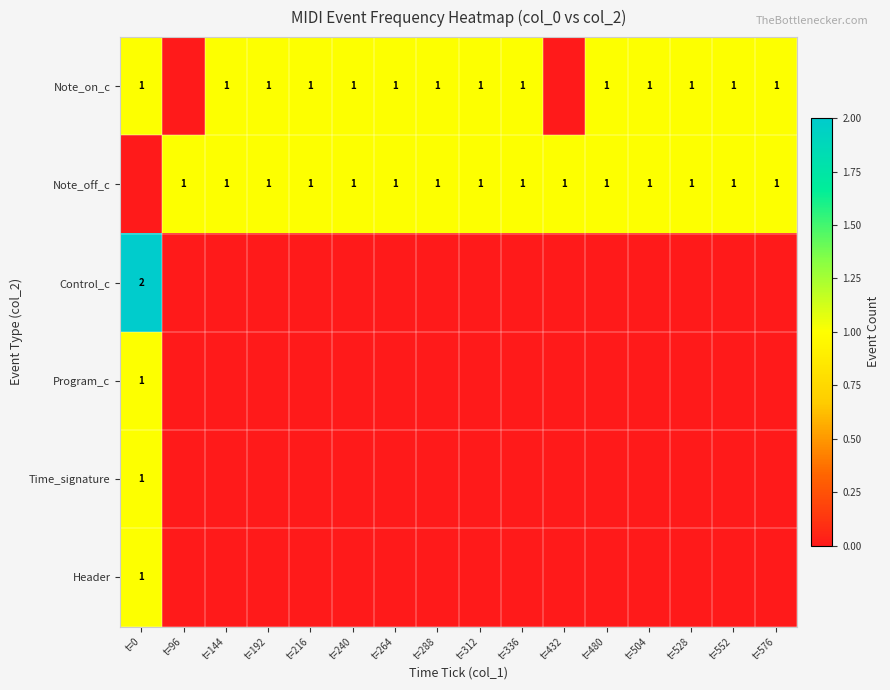

What is the total value across all series at t=216?

2